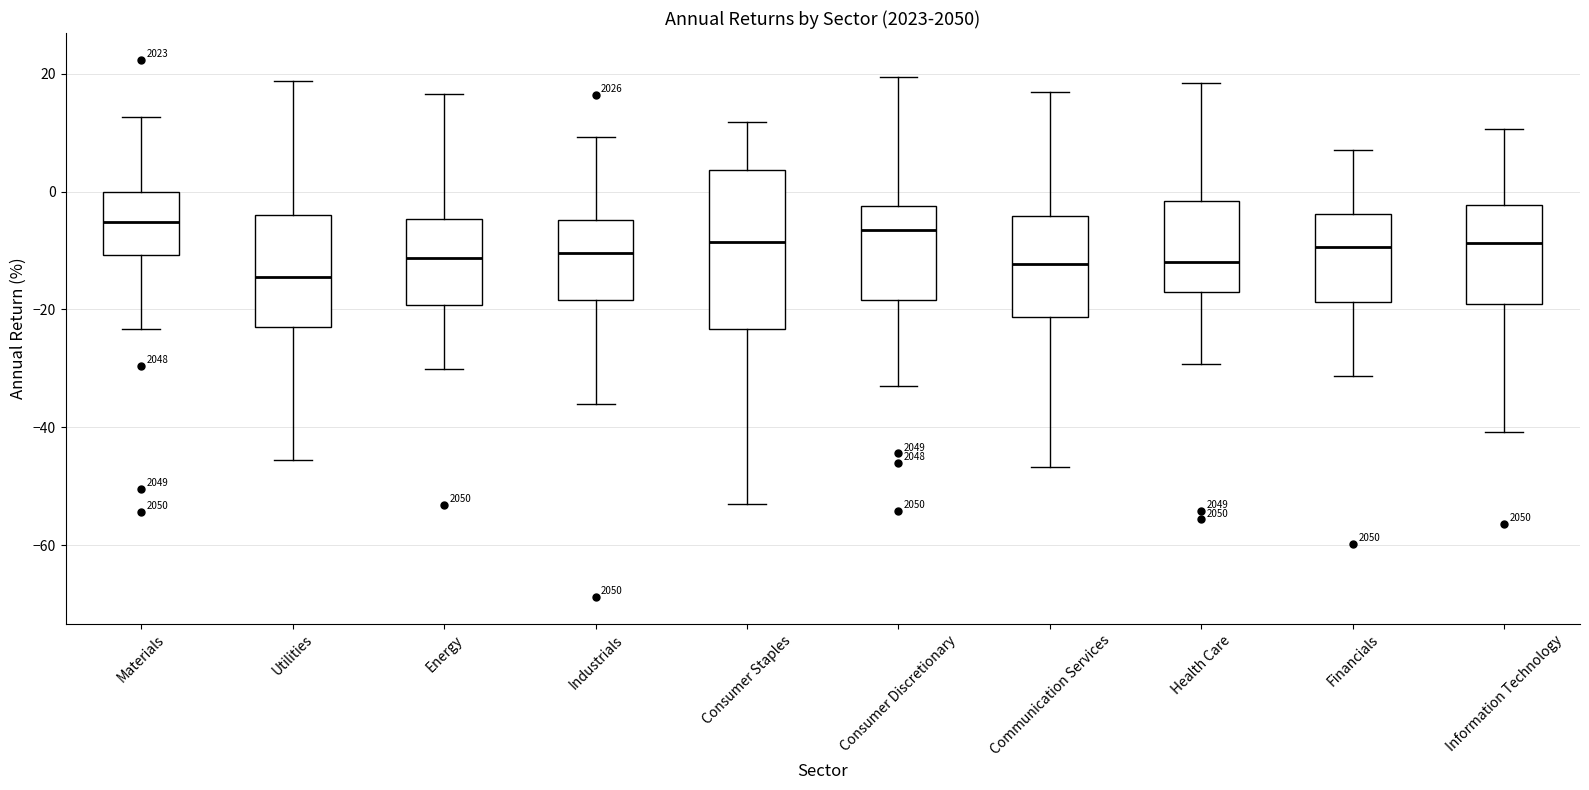

Comparing the boxes themselves (not the whiskers), which one is the tallest?

Consumer Staples